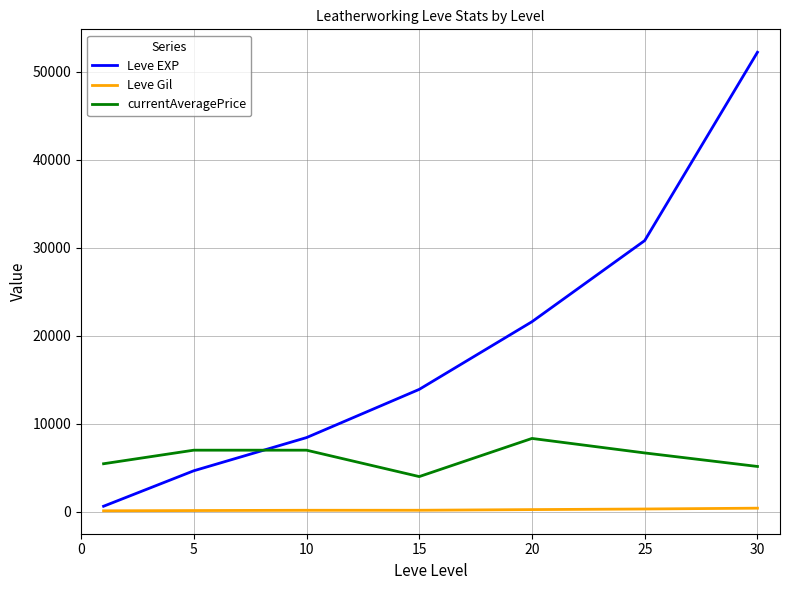

True or false: currentAveragePrice and Leve Gil intersect in this chart.

False